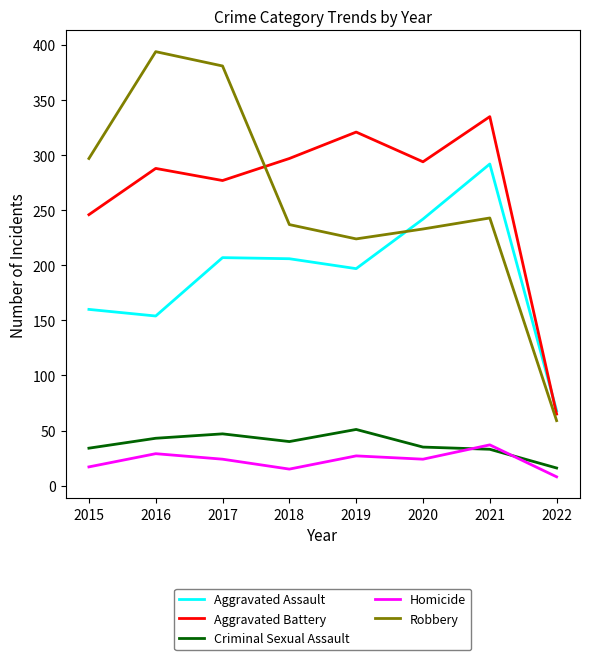

Which series has the largest range (max minus min)?

Robbery